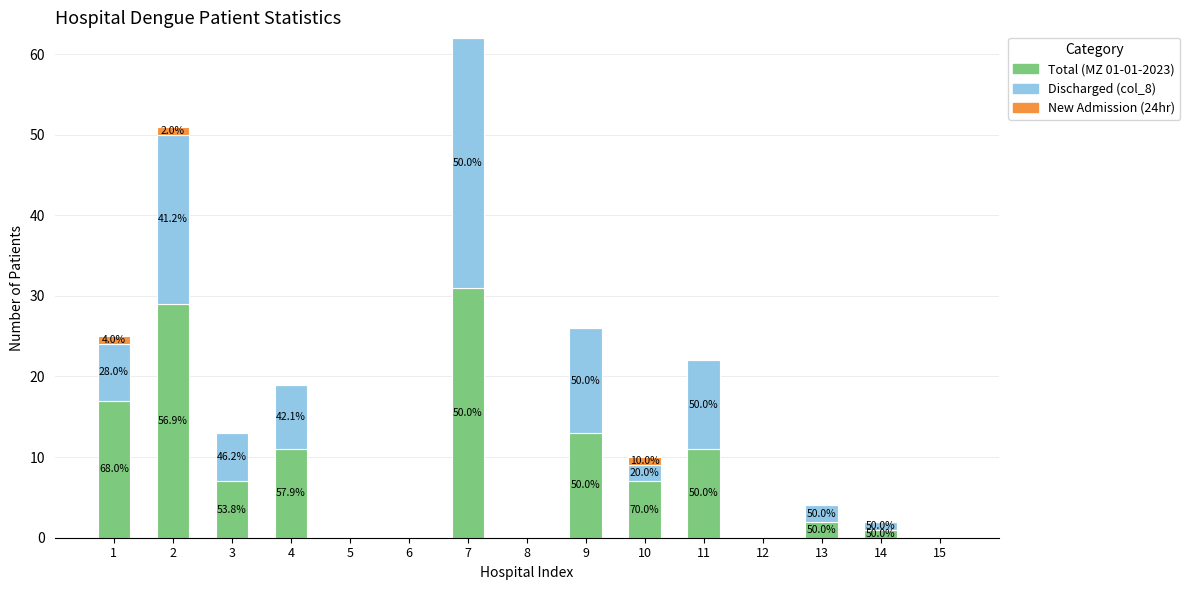

The value of New Admission (24hr) at 10 is 0. True or false?

False